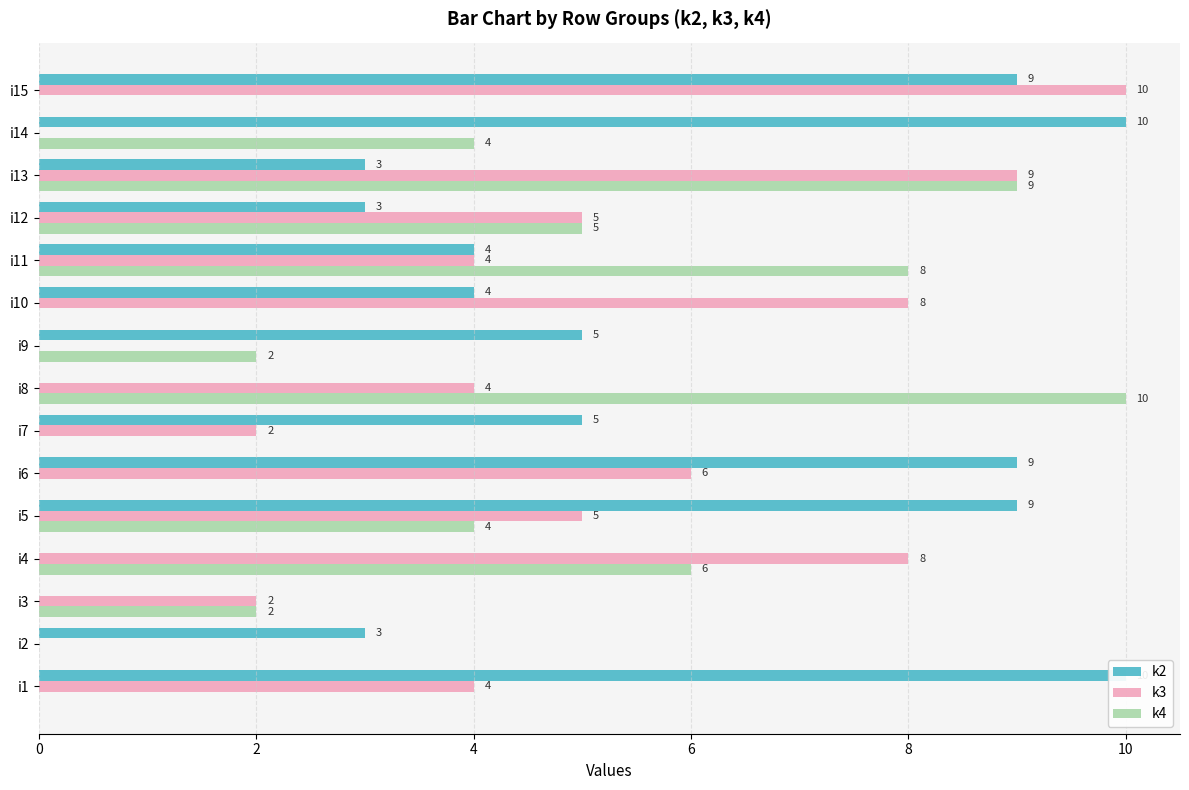

What are all the series names shown in the legend?

k2, k3, k4